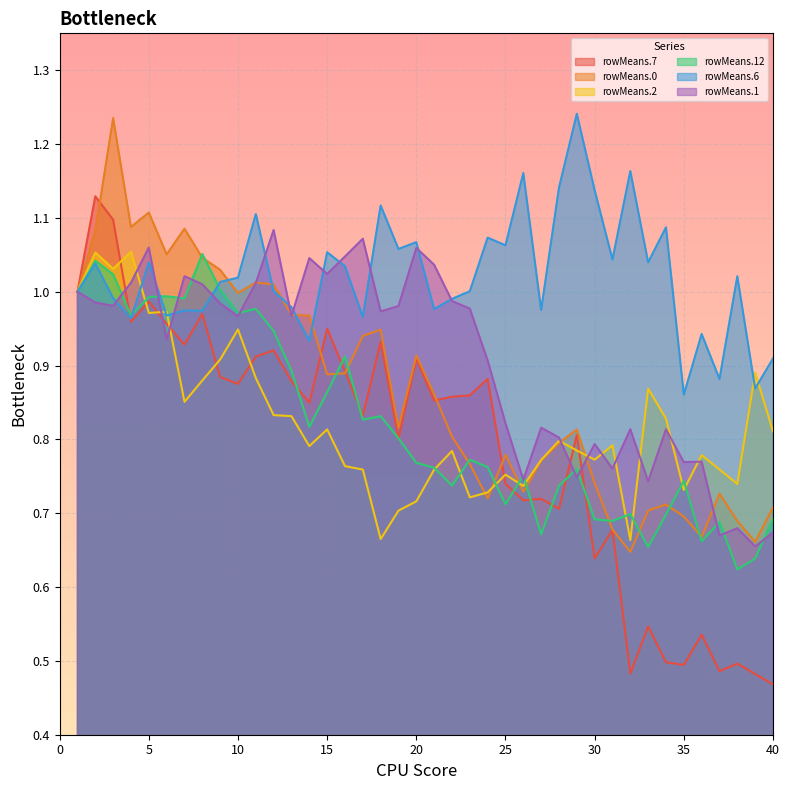

What are all the series names shown in the legend?

rowMeans.7, rowMeans.0, rowMeans.2, rowMeans.12, rowMeans.6, rowMeans.1